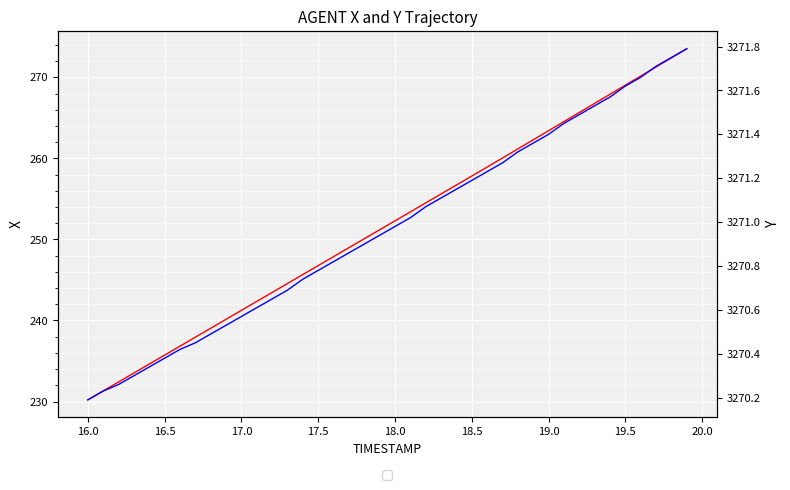

Reading left to right, extract all data points from this chart.

X: 230.2	231.3	232.4	233.5	234.6	235.7	236.8	237.9	239.0	240.1	241.3	242.4	243.5	244.6	245.7	246.8	247.9	249.0	250.1	251.2	252.3	253.4	254.5	255.6	256.7	257.8	258.9	260.0	261.2	262.3	263.4	264.5	265.7	266.8	267.9	269.0	270.2	271.3	272.4	273.5
Y: 3270.2	3270.2	3270.3	3270.3	3270.3	3270.4	3270.4	3270.4	3270.5	3270.5	3270.6	3270.6	3270.7	3270.7	3270.7	3270.8	3270.8	3270.9	3270.9	3270.9	3271.0	3271.0	3271.1	3271.1	3271.2	3271.2	3271.2	3271.3	3271.3	3271.4	3271.4	3271.4	3271.5	3271.5	3271.6	3271.6	3271.7	3271.7	3271.8	3271.8